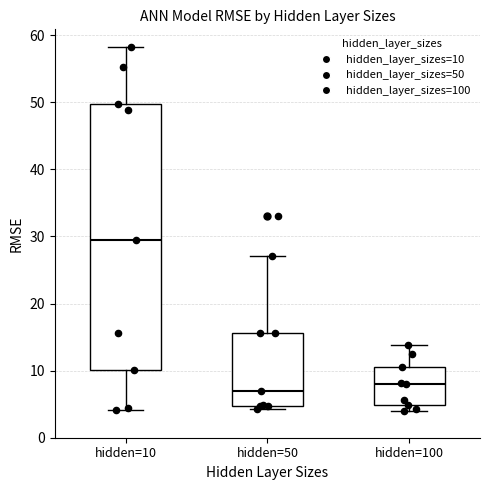

Where is the lower edge of the box for hidden=50 on the y-axis? The values are not printed on the chart, so give them approximately, as read against the axis.

5